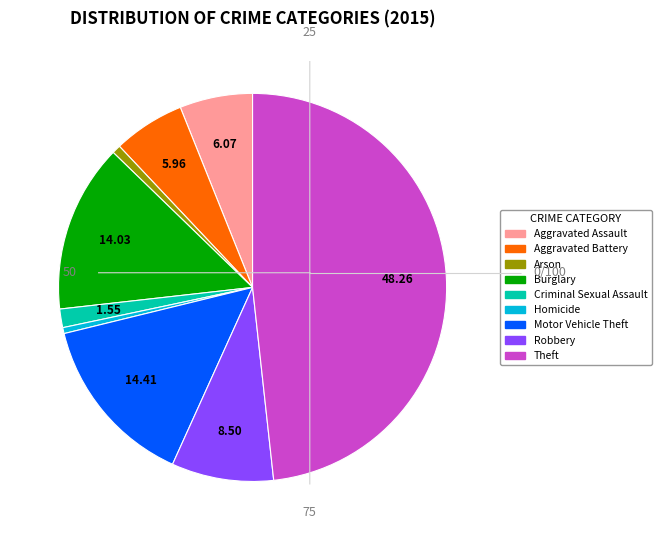

Does any single category account for the majority?

No